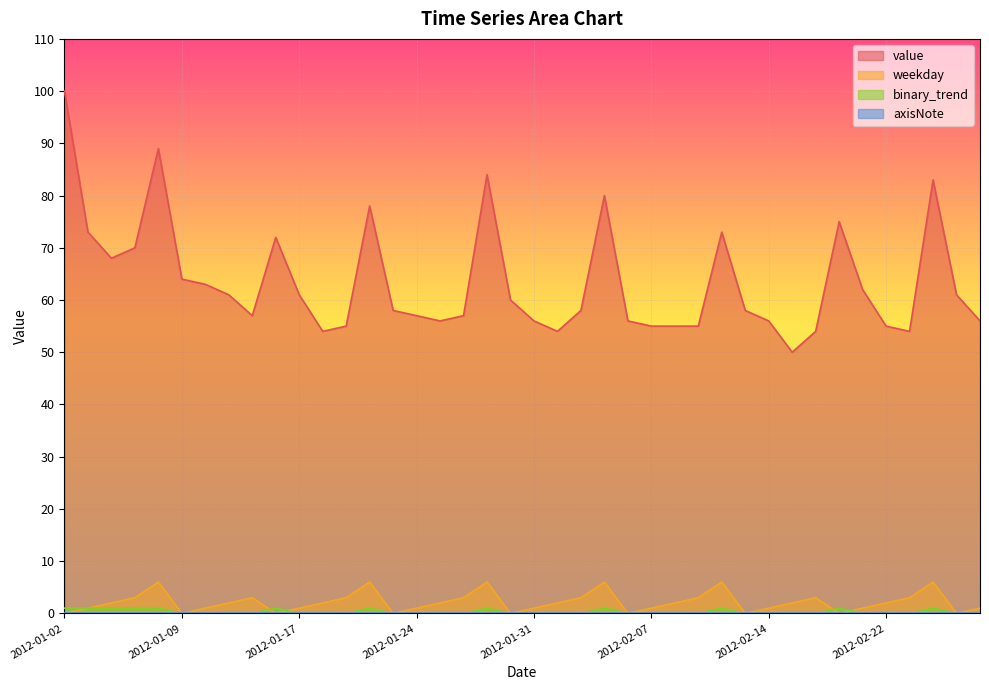

How many values in the weekday series are below 2?

18